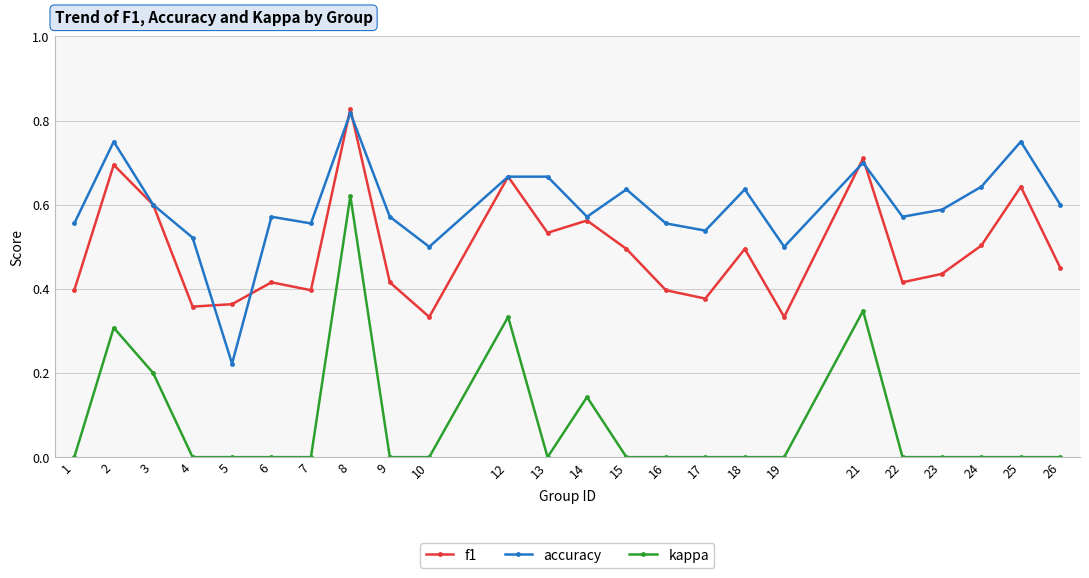

Rank the series by their average value, from highest to lowest.

accuracy, f1, kappa